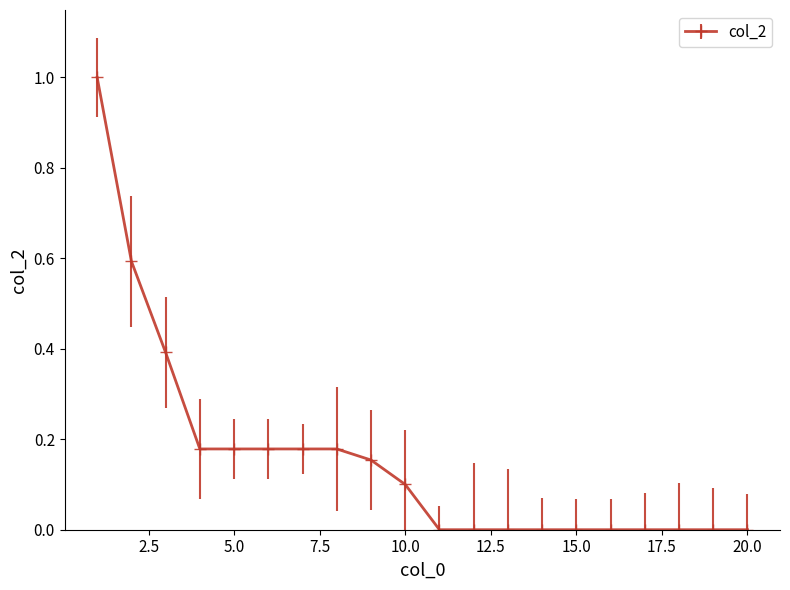

What is the sum of all values?

3.1